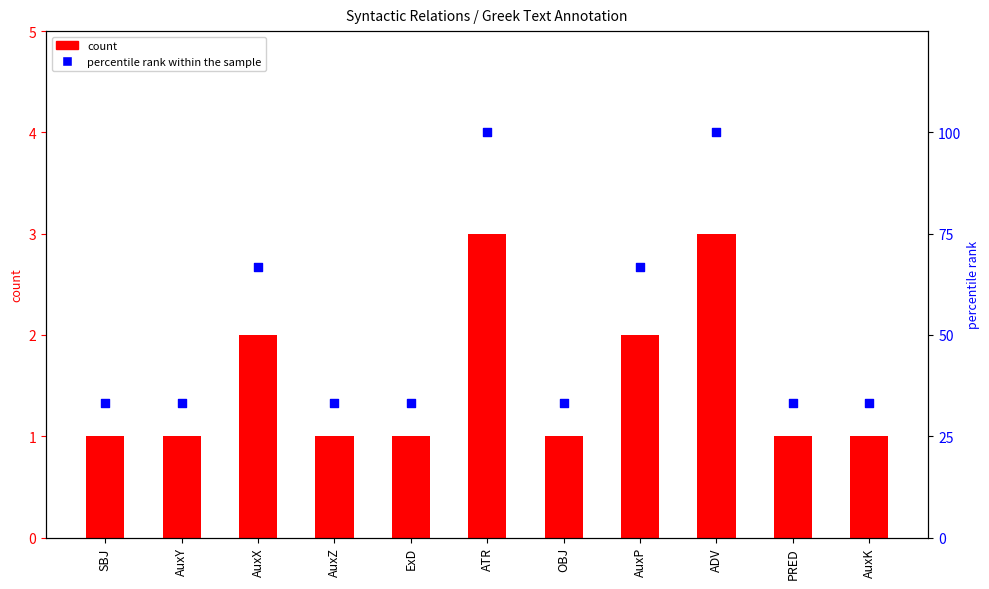

Which series has the largest total across all categories?

percentile rank within the sample